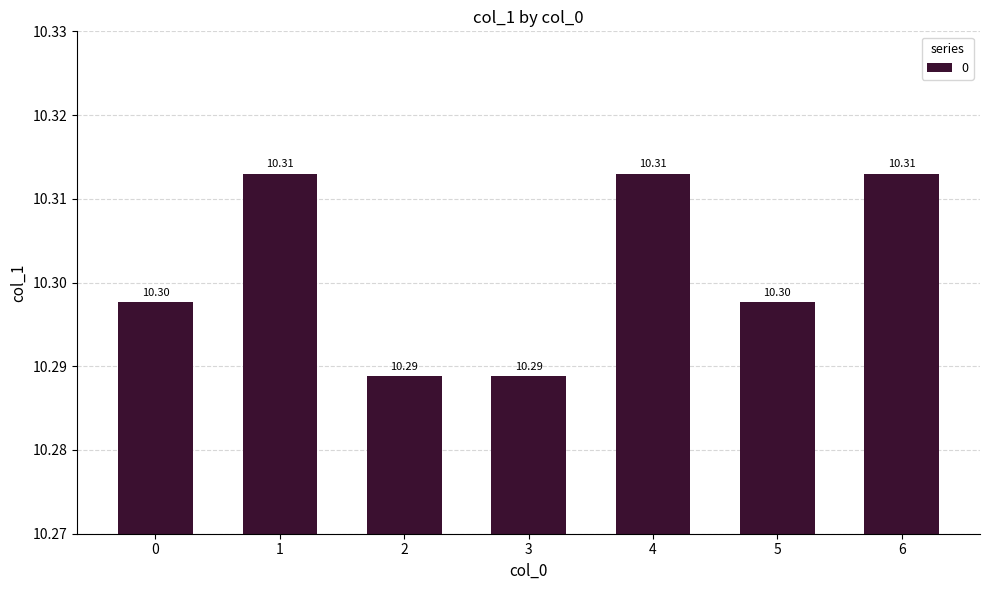

What is the sum of all values?

72.1